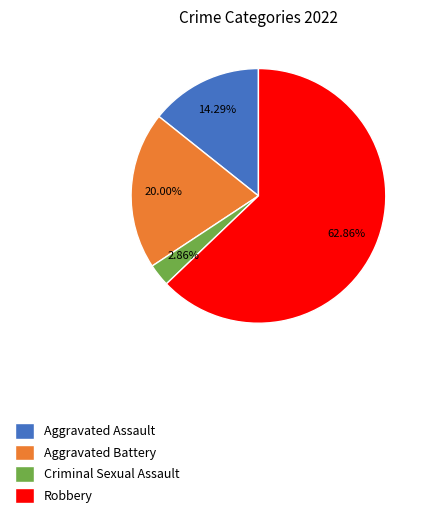

Does any single category account for the majority?

Yes